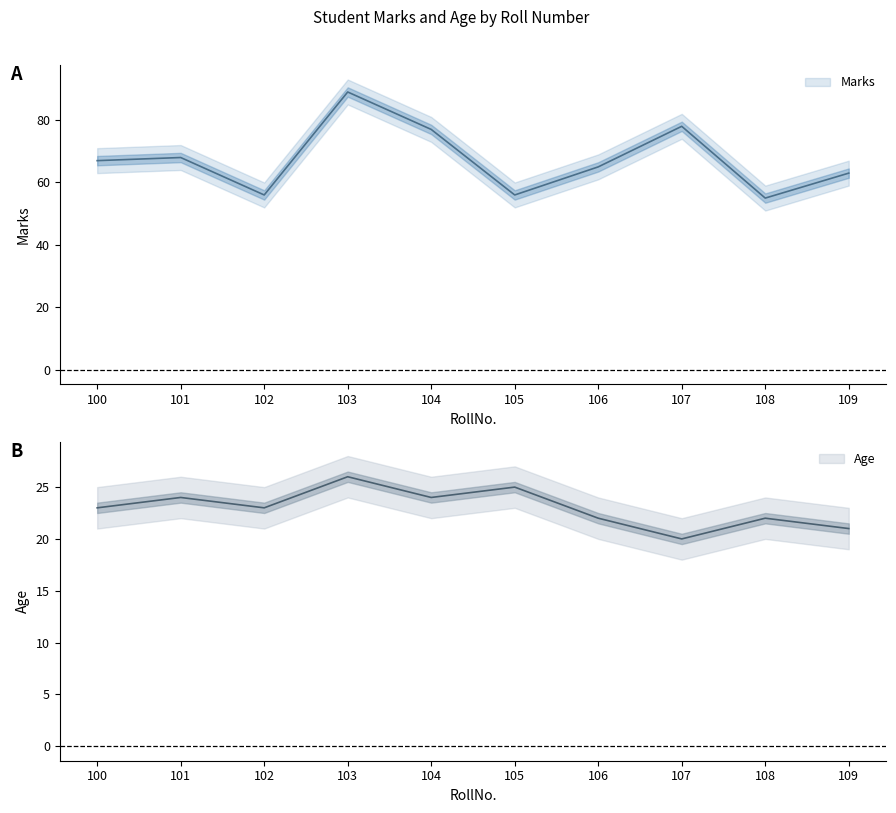

What is the sum of the Age values at 100 and 101?

47